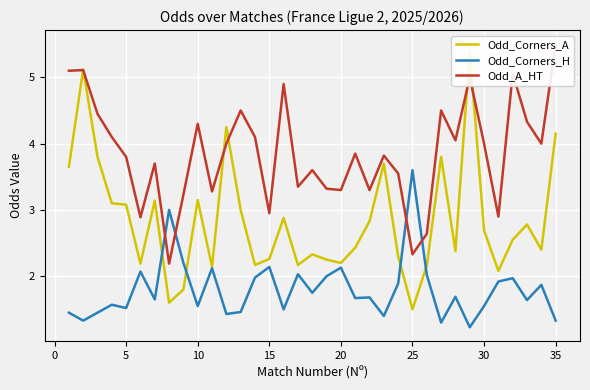

The Odd_Corners_H series shows 2.1 at 15. True or false?

True